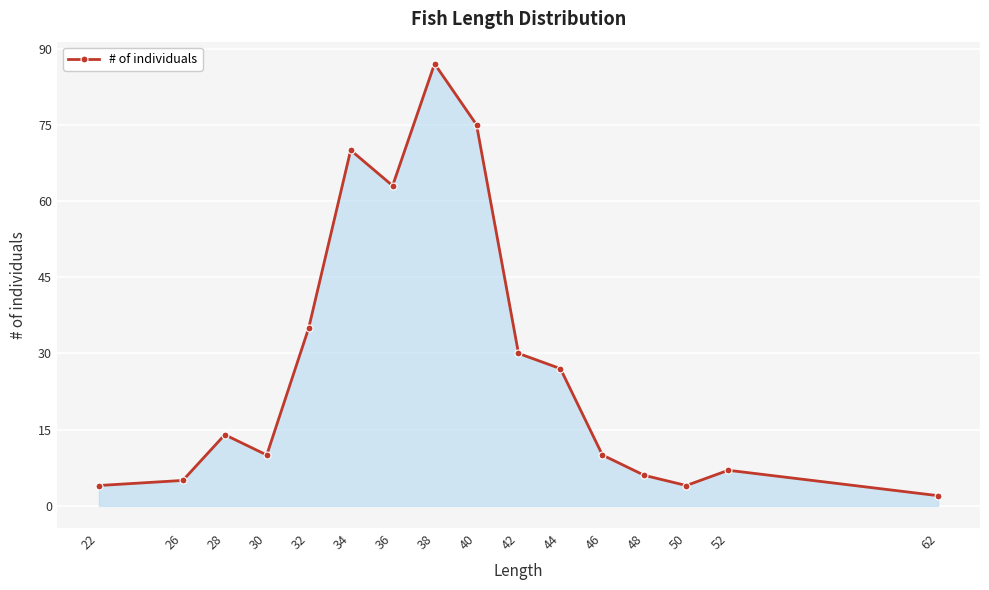

Reading left to right, what are all the values shown in this chart?

4	5	14	10	35	70	63	87	75	30	27	10	6	4	7	2